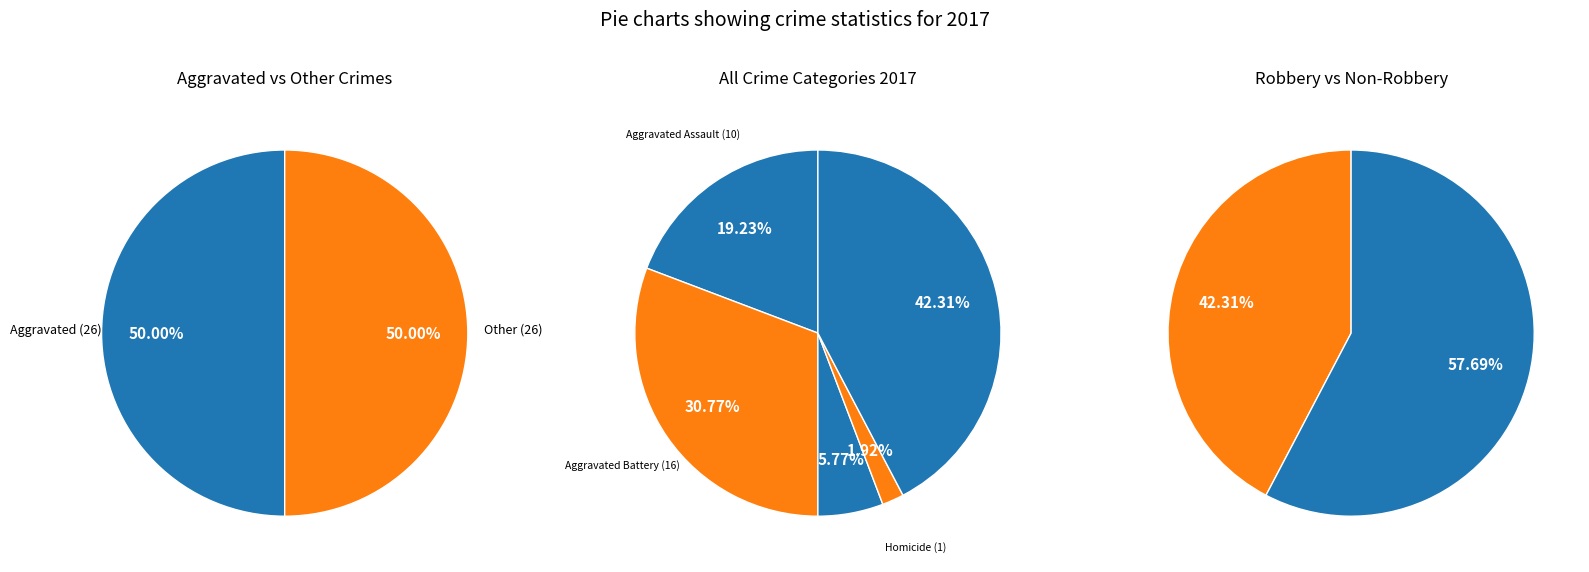

What is the largest slice in the pie chart?

Robbery